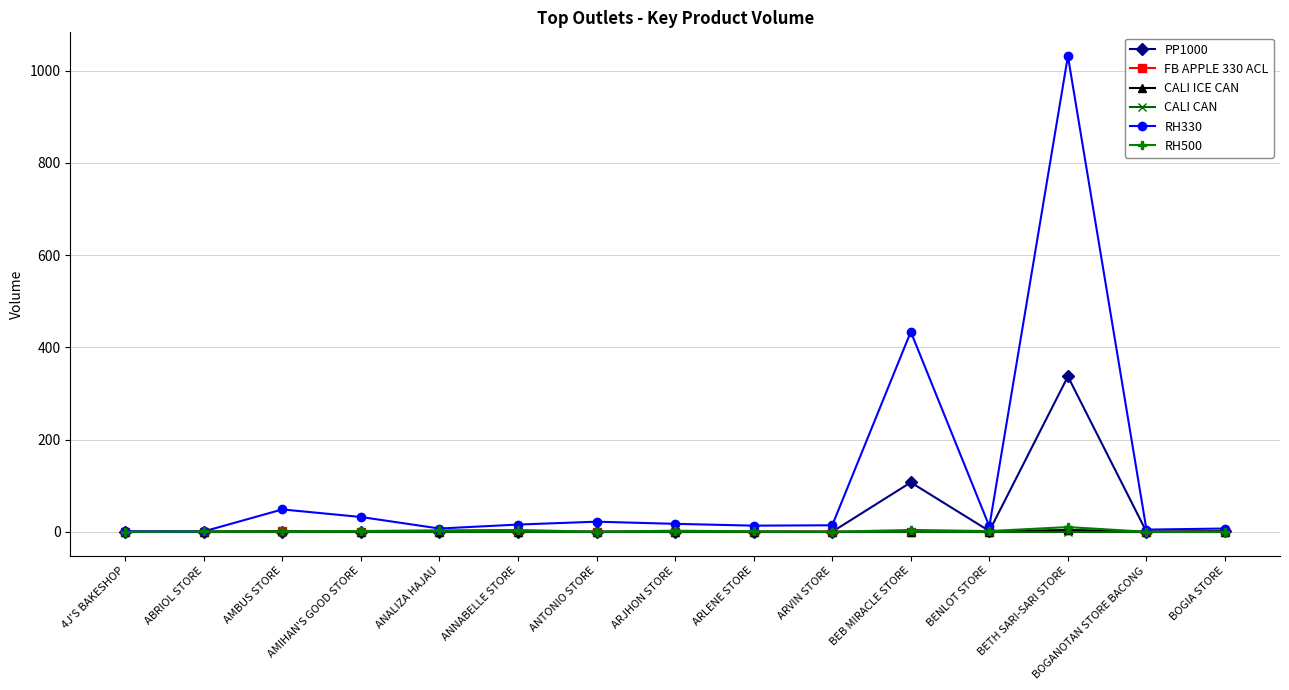

True or false: FB APPLE 330 ACL has more than 0 interior local peaks.

True